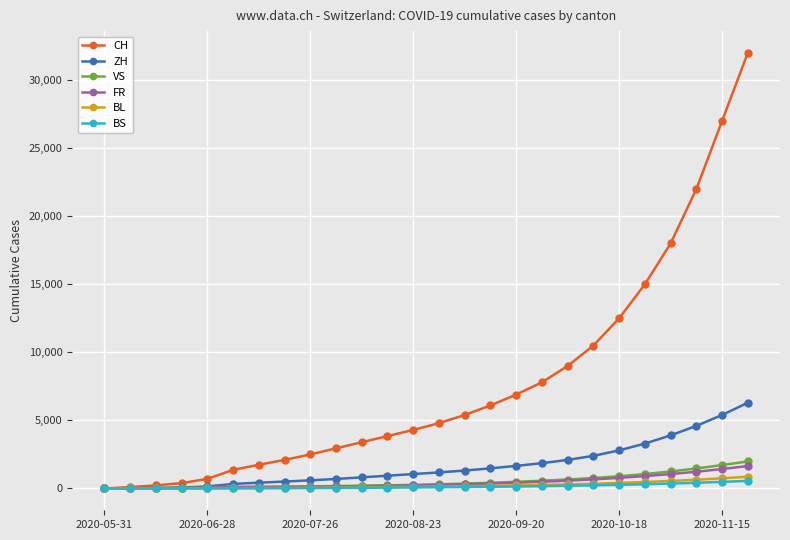

Count the number of data series in this chart.

6